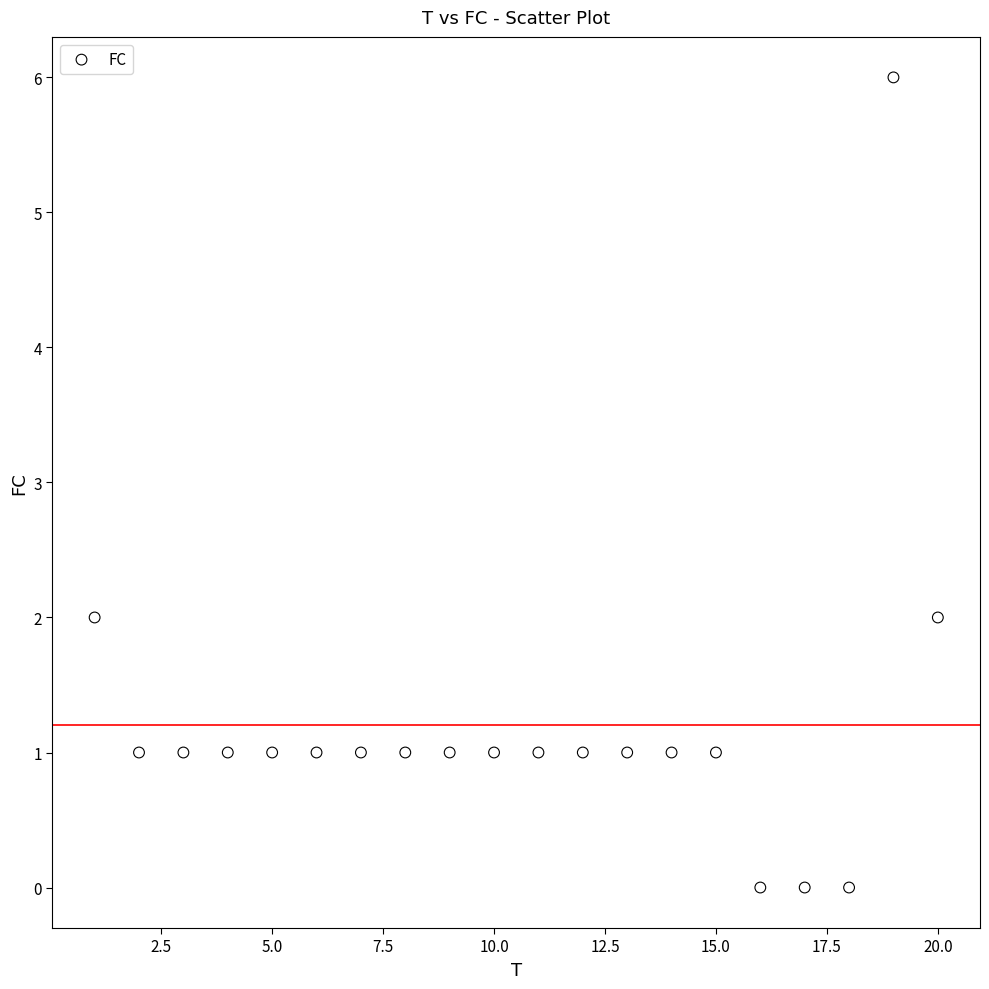

What is the range of X values (max minus min)?

19